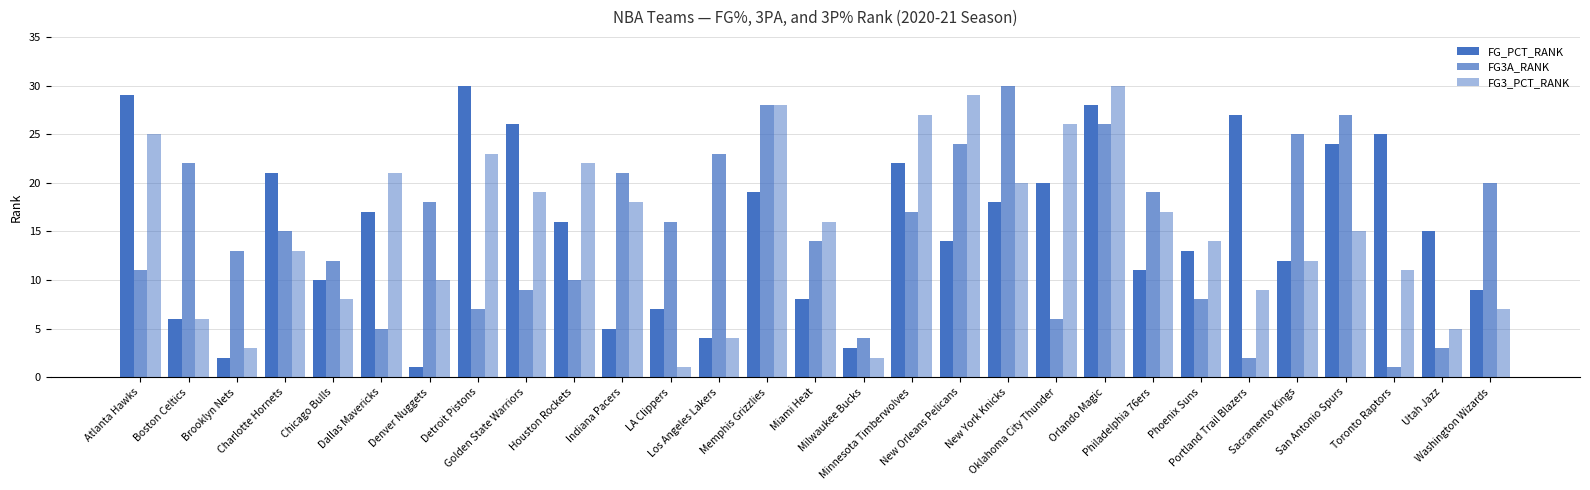

What is the label of the 22nd bar from the left?

Philadelphia 76ers